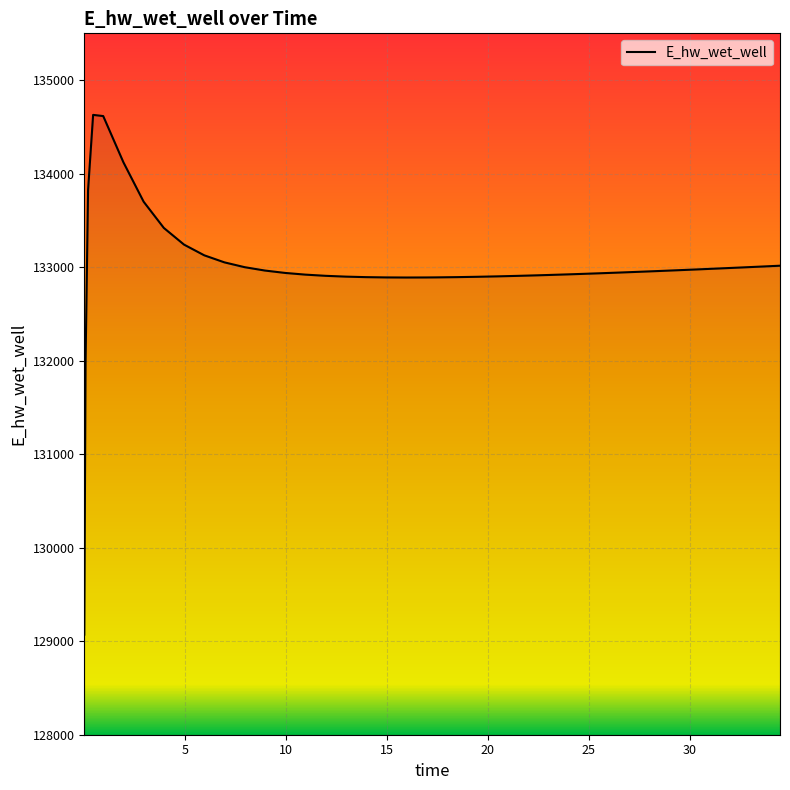

How many distinct data groups are displayed?

1